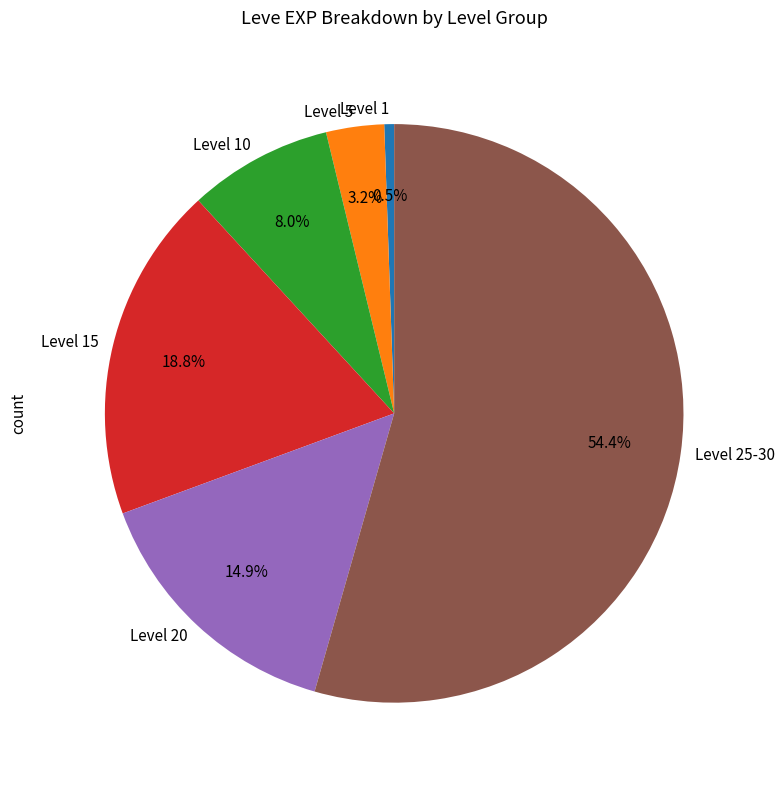

Which has a higher value, Level 10 or Level 1?

Level 10